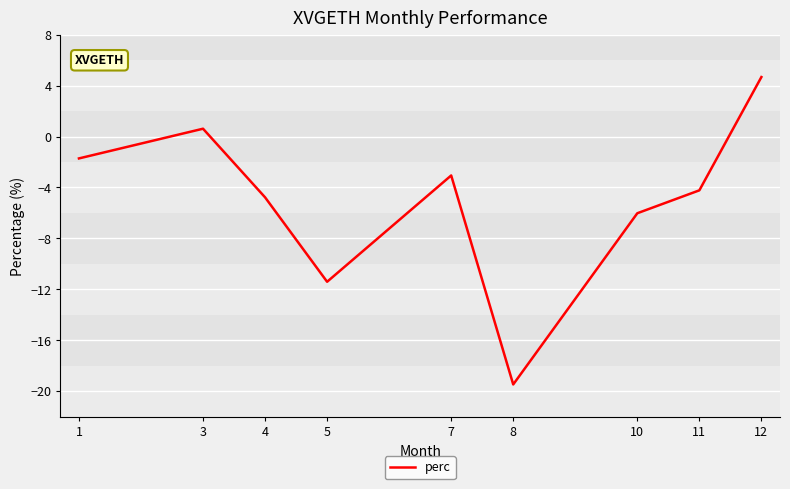

What is the difference between the maximum and minimum values?

24.2